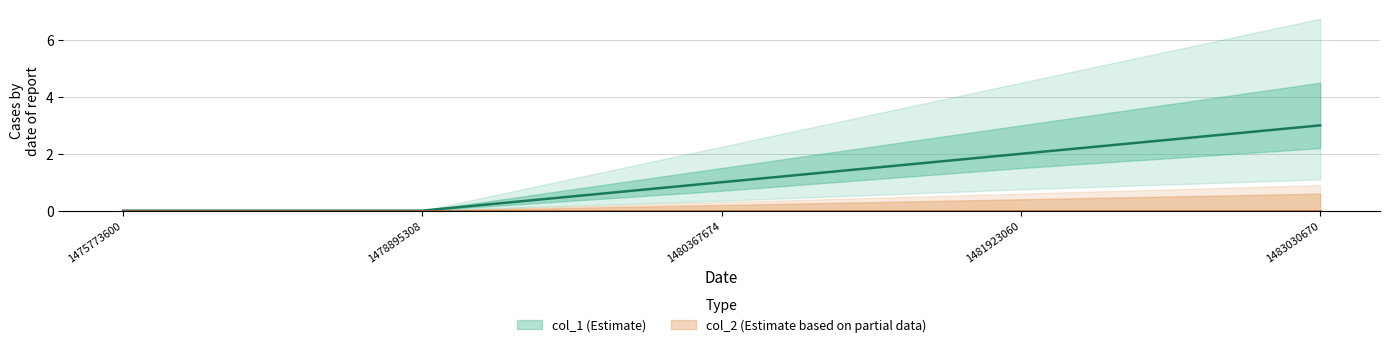

How many positive values are there?

3